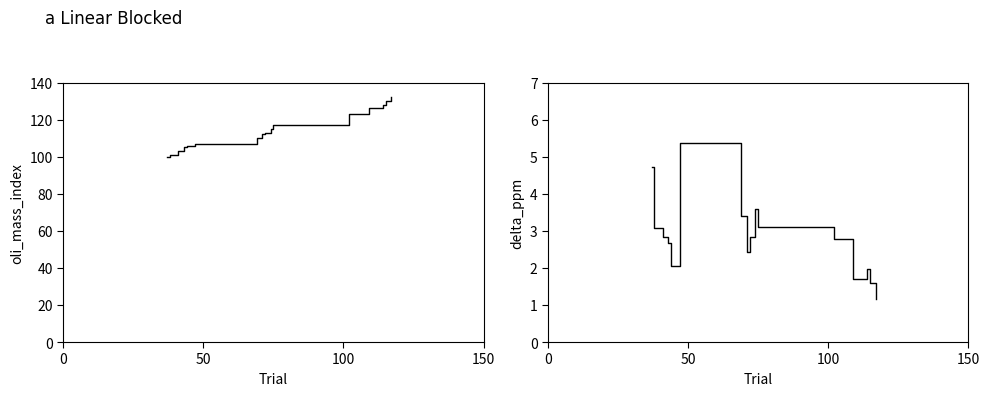

What is the difference between the maximum and minimum values in the oli_mass_index series?

32.0